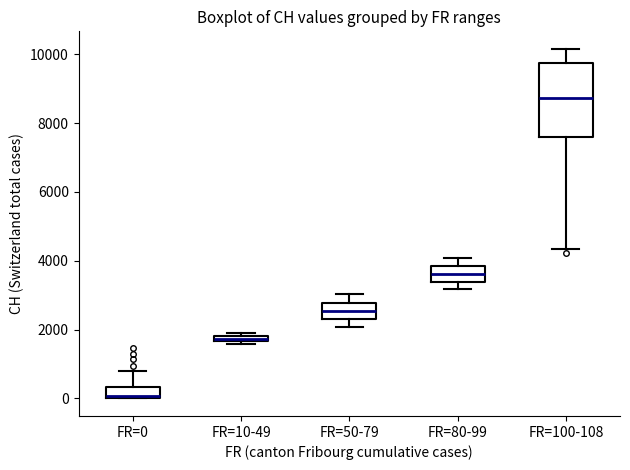

Which box has the lowest median line?

FR=0